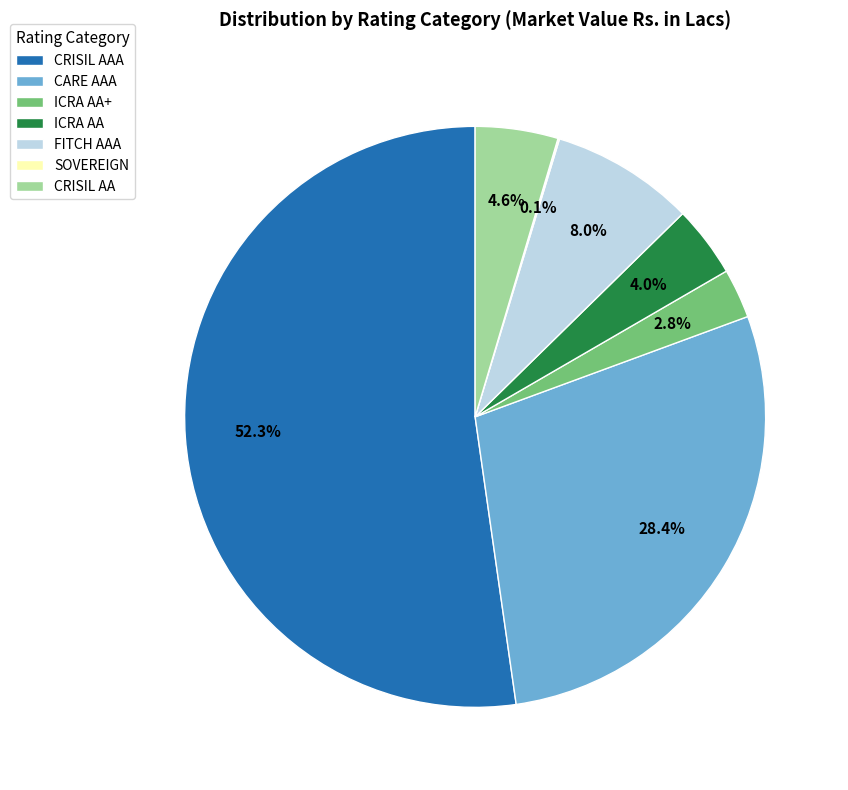

What percentage is the FITCH AAA slice, to the nearest percent?

8%